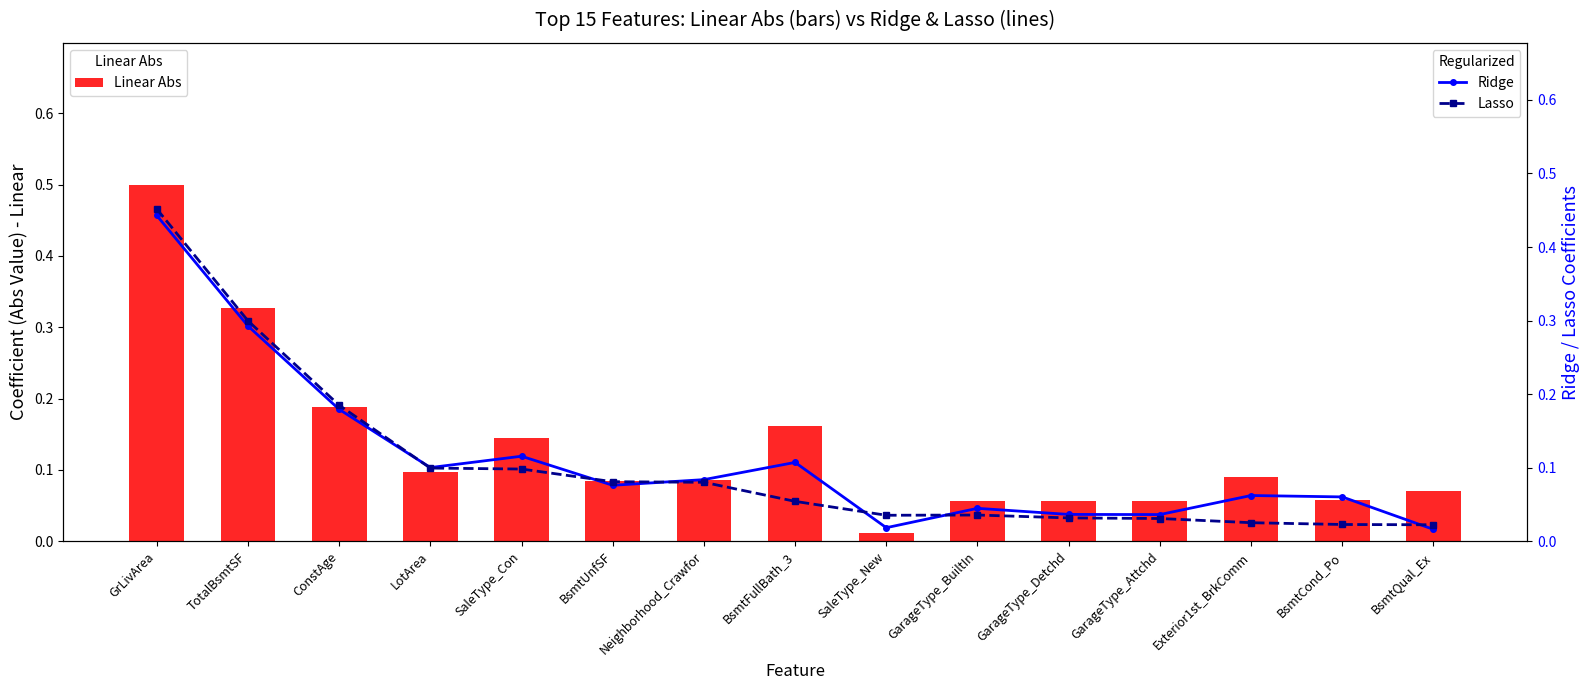

What is the label of the 9th bar from the left?

SaleType_New